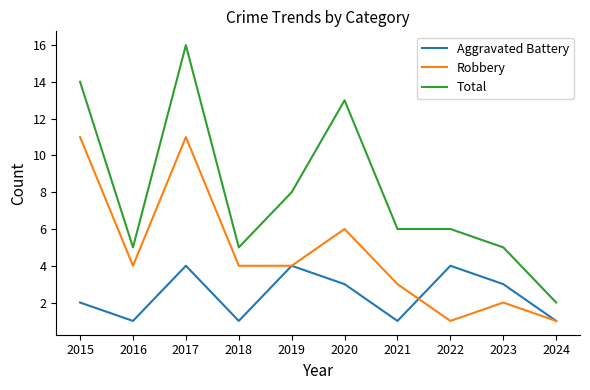

Count the number of data series in this chart.

3